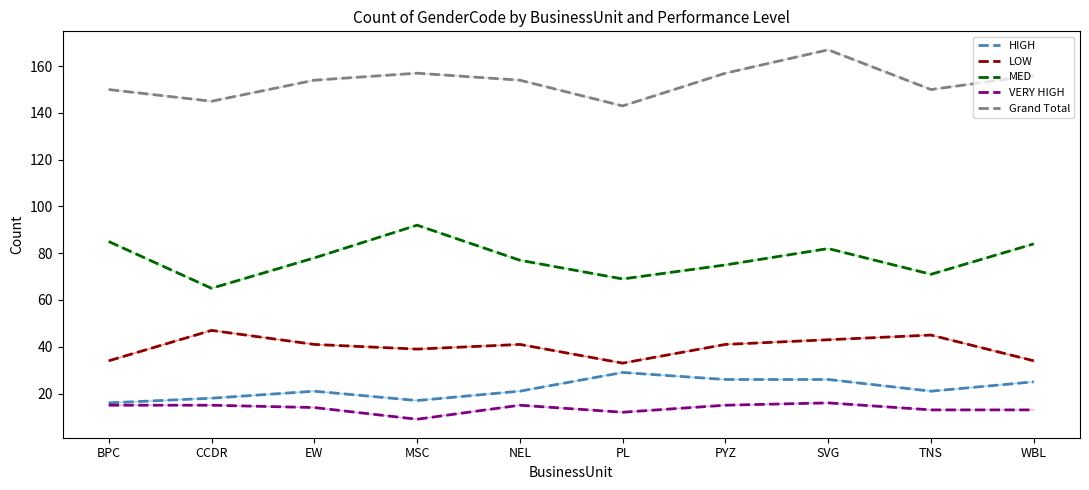

What is the average value of the VERY HIGH series?

14